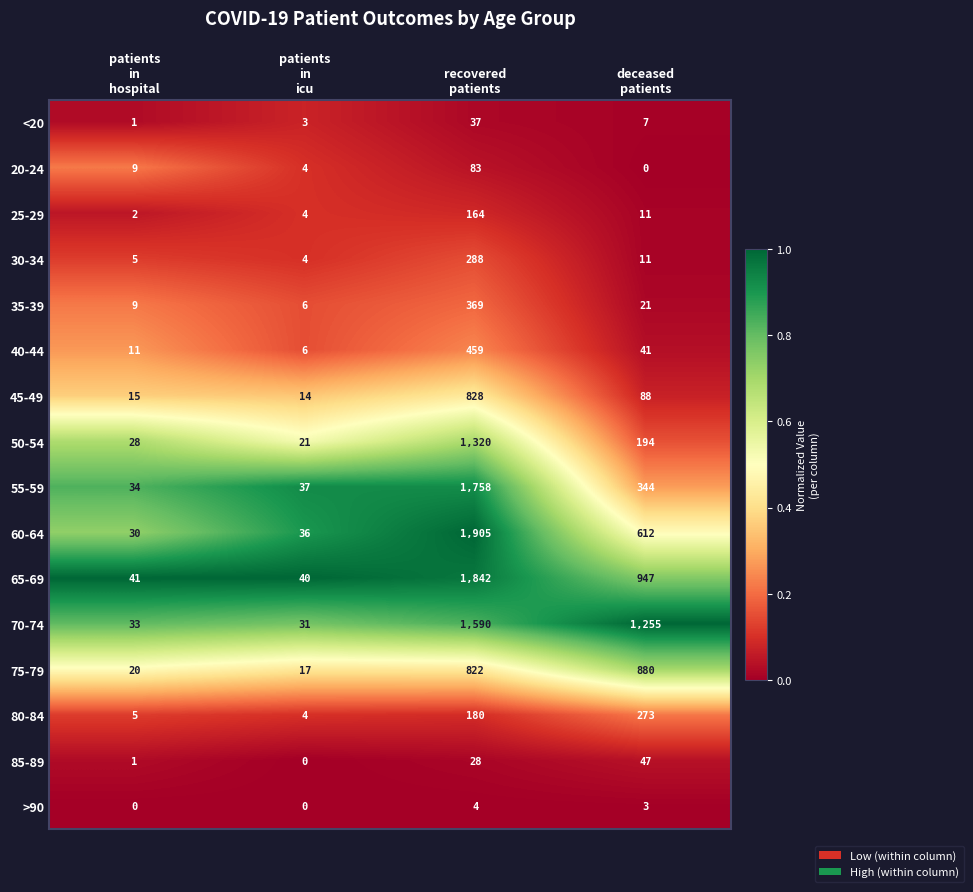

Which series has the largest total across all categories?

70-74